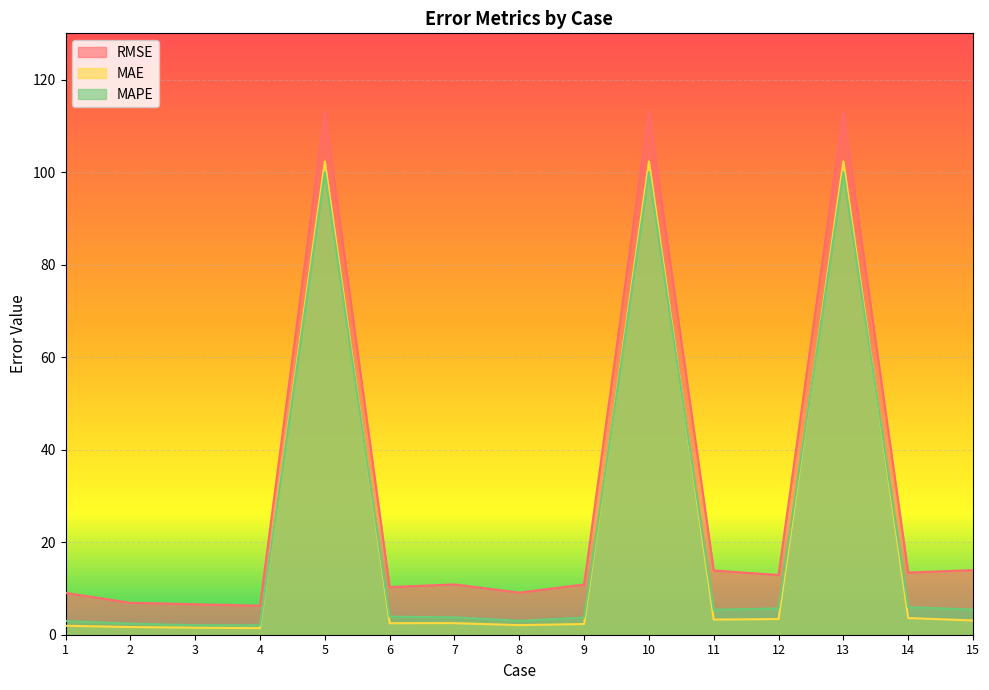

What is the difference between the second highest and minimum values in the RMSE series?

106.9